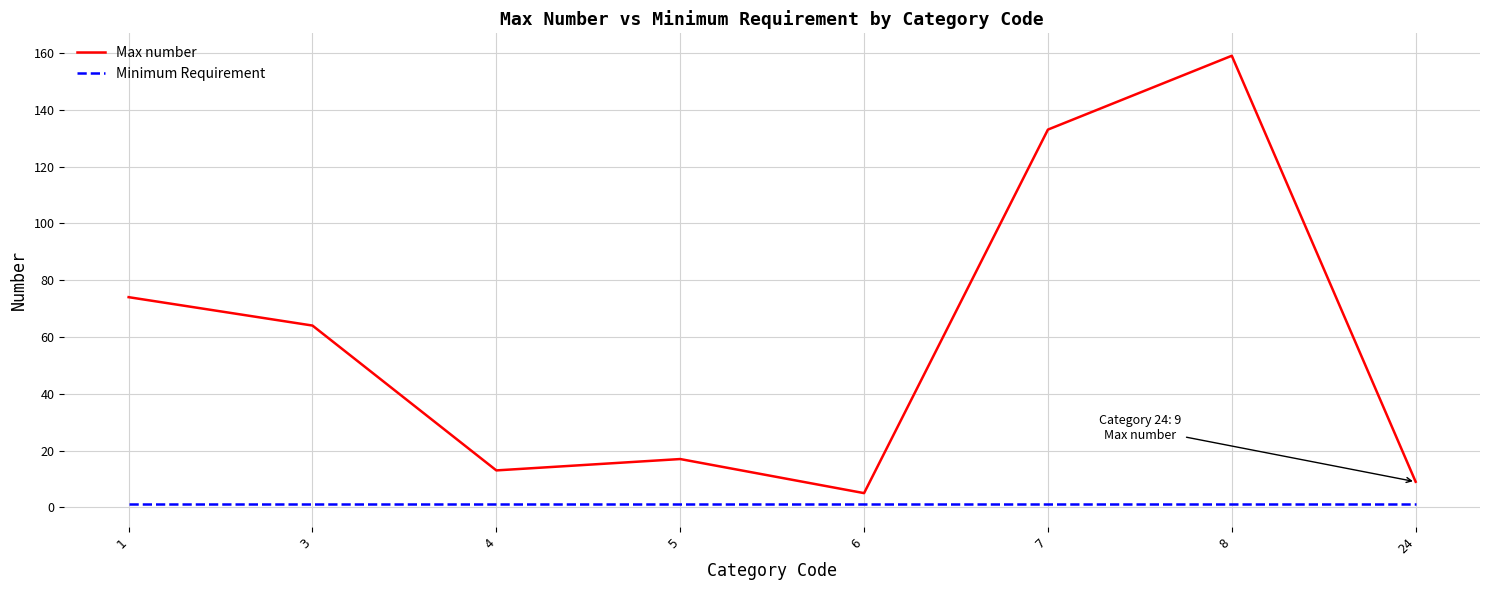

Which series has the widest spread of values?

Max number